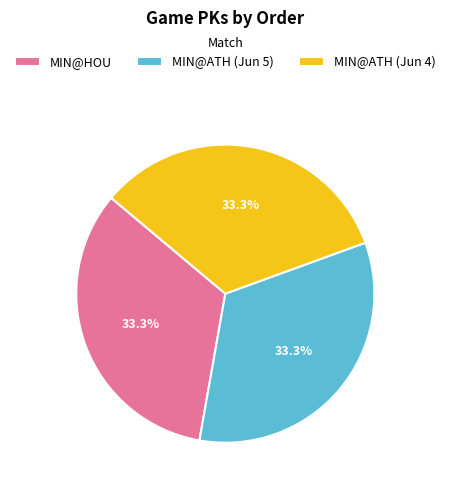

Does MIN@ATH (Jun 5) represent more than half of the total?

No